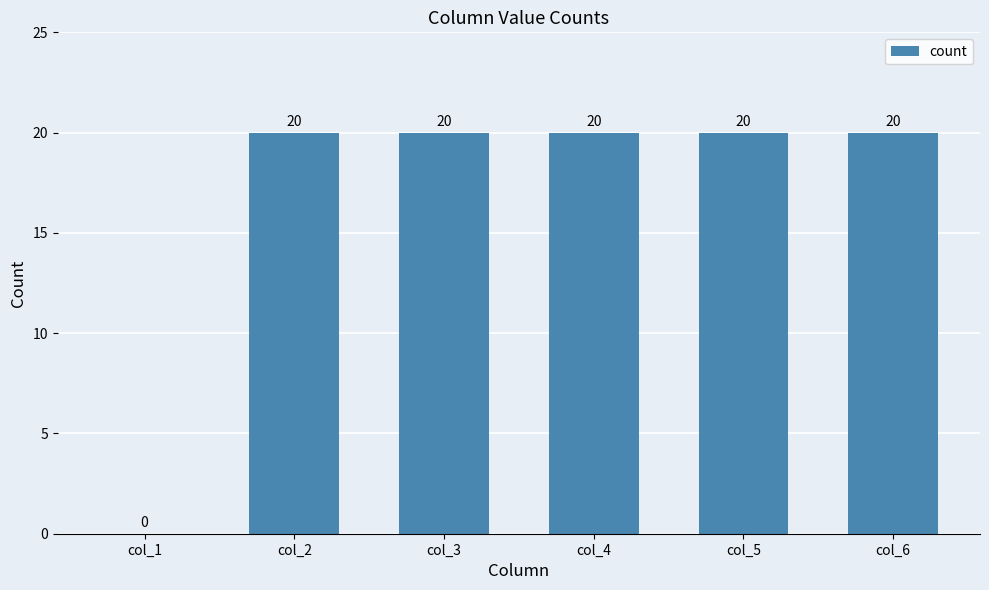

Is it true that the value at col_3 is 4?

False